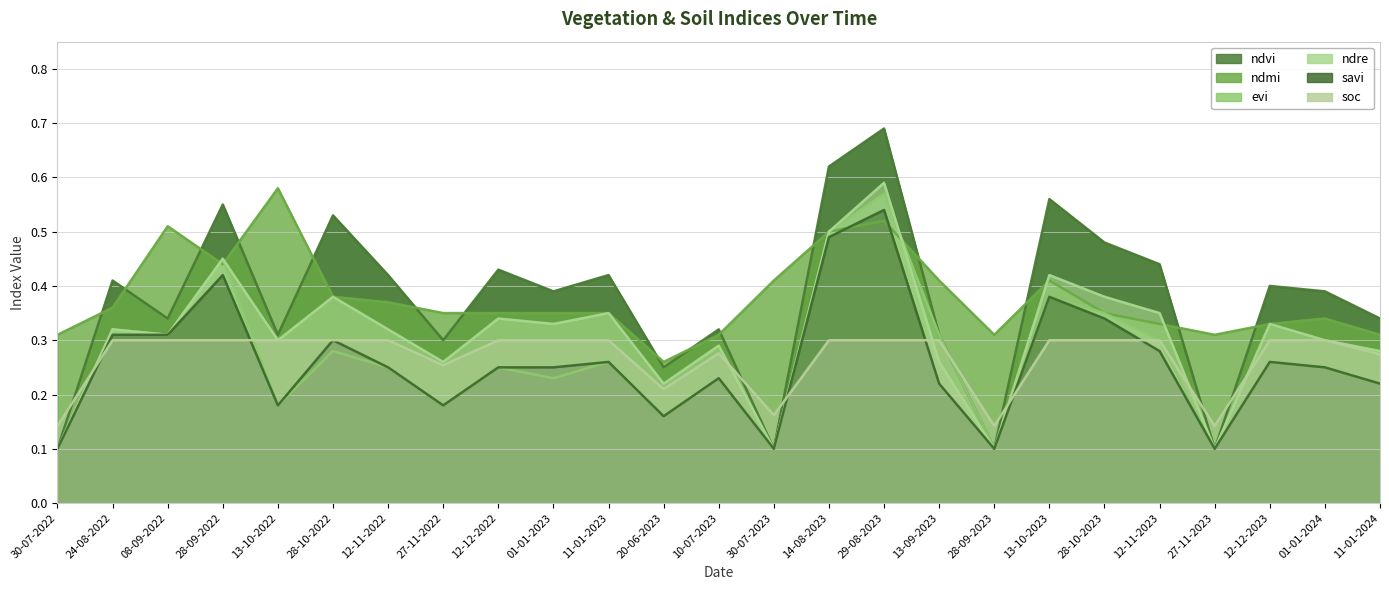

At which category does the chart reach its peak across all series?

29-08-2023